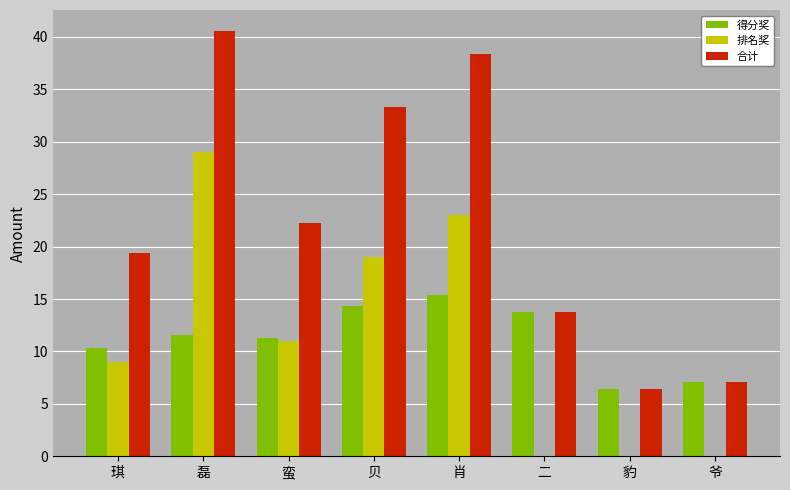

At which label does 排名奖 first exceed 11?

磊